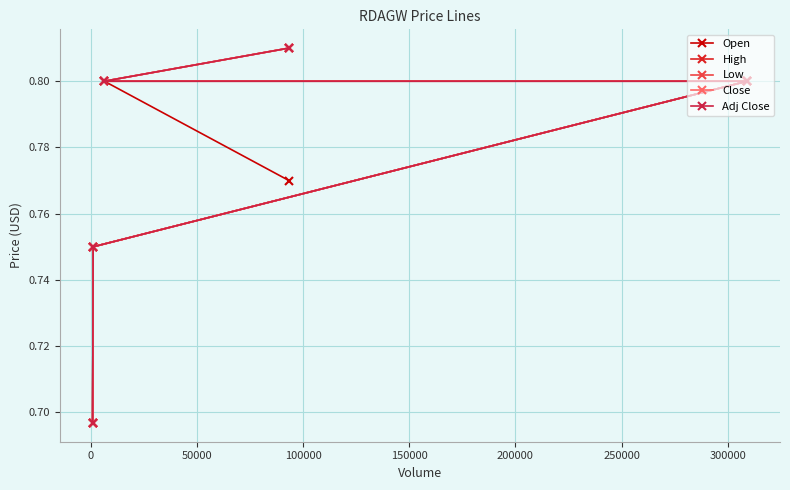

Count the Close values in the range 0 to 1.

5